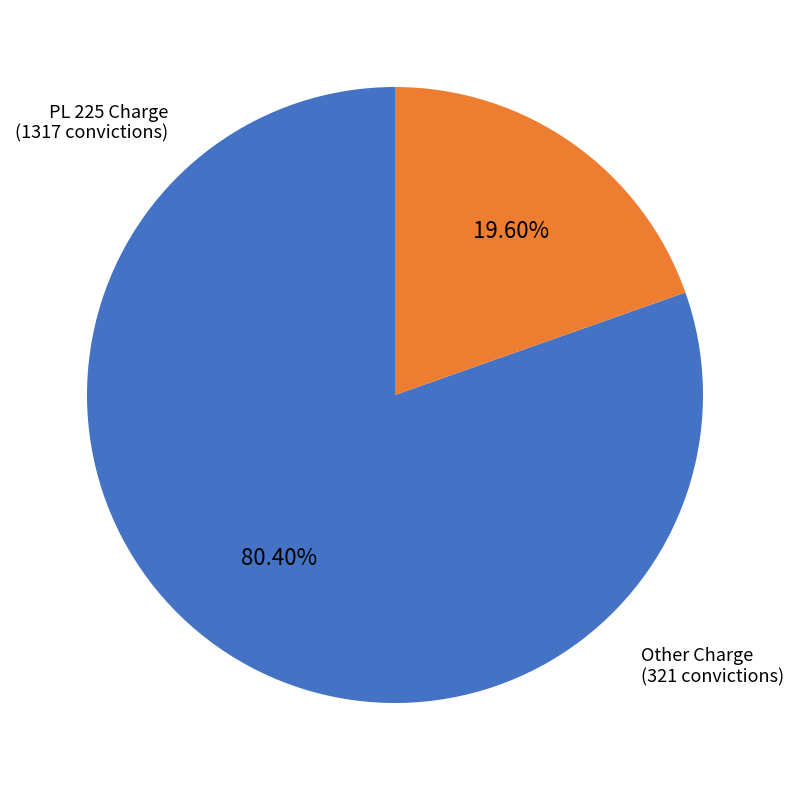

Rank the categories by value from lowest to highest.

Other Charge, PL 225 Charge